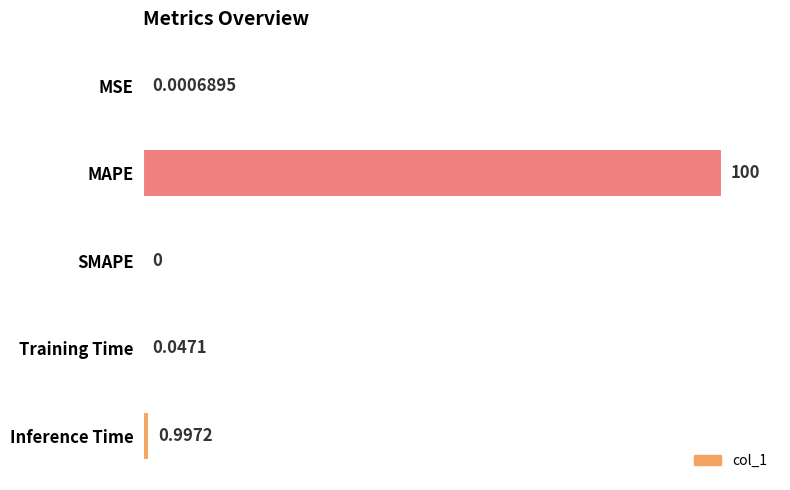

Between SMAPE and MAPE, which is larger?

MAPE